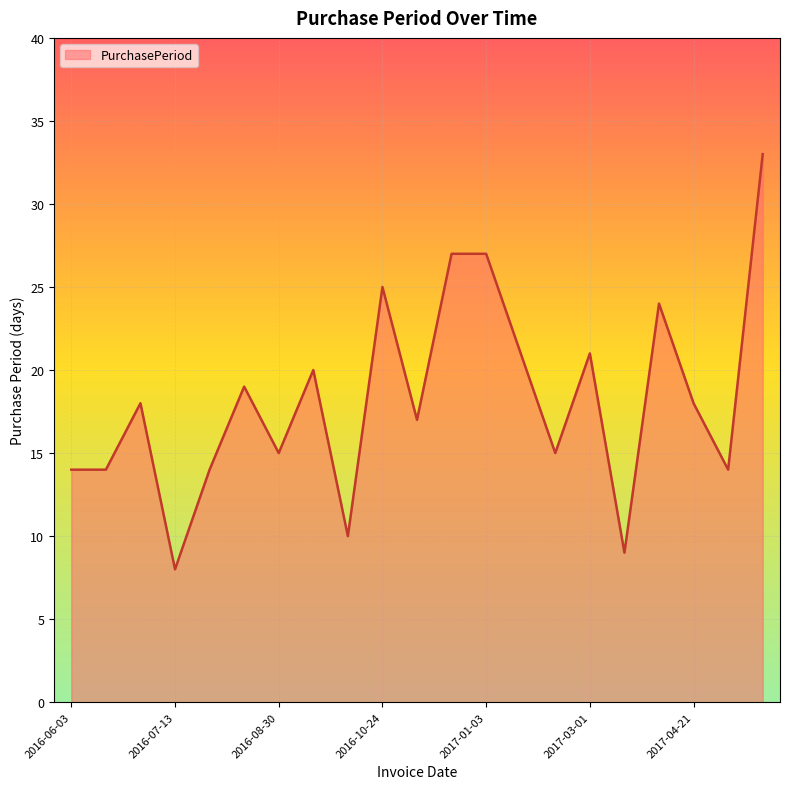

Reading right to left, extract all data points from this chart.

33	14	18	24	9	21	15	21	27	27	17	25	10	20	15	19	14	8	18	14	14